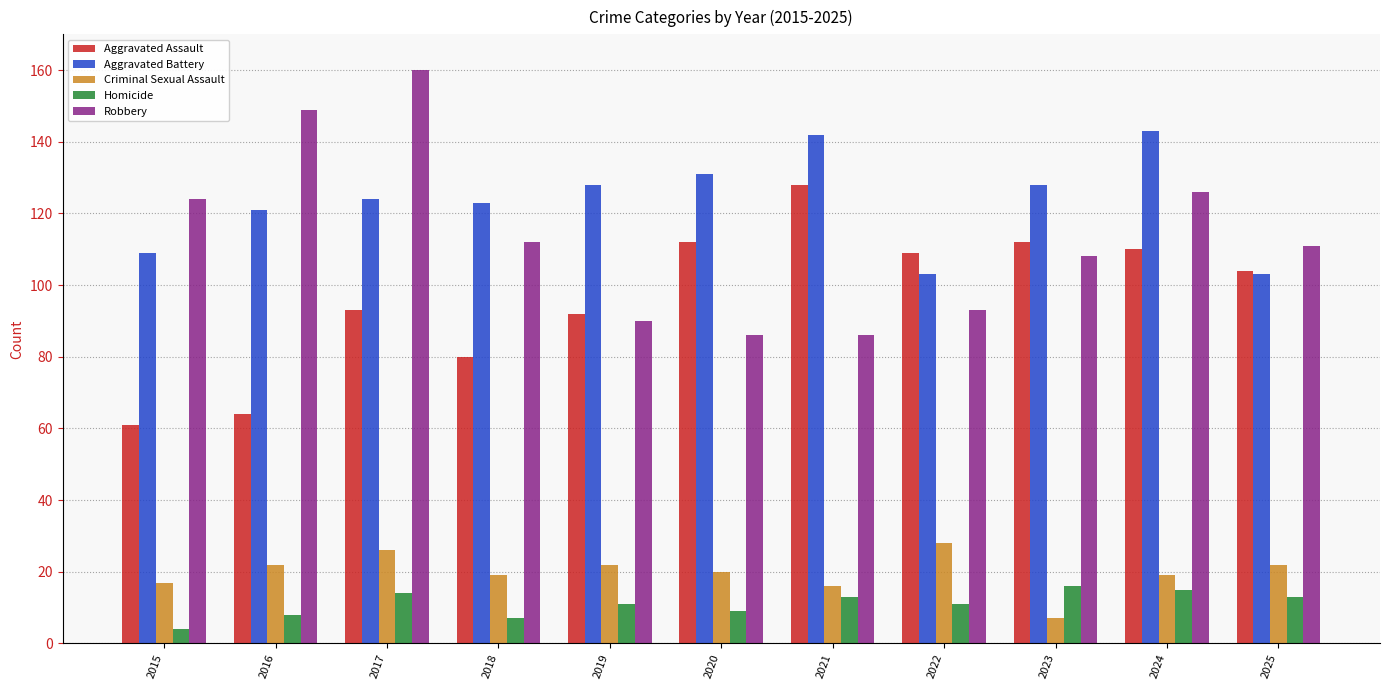

True or false: Criminal Sexual Assault has a value of 22 at 2016.

True